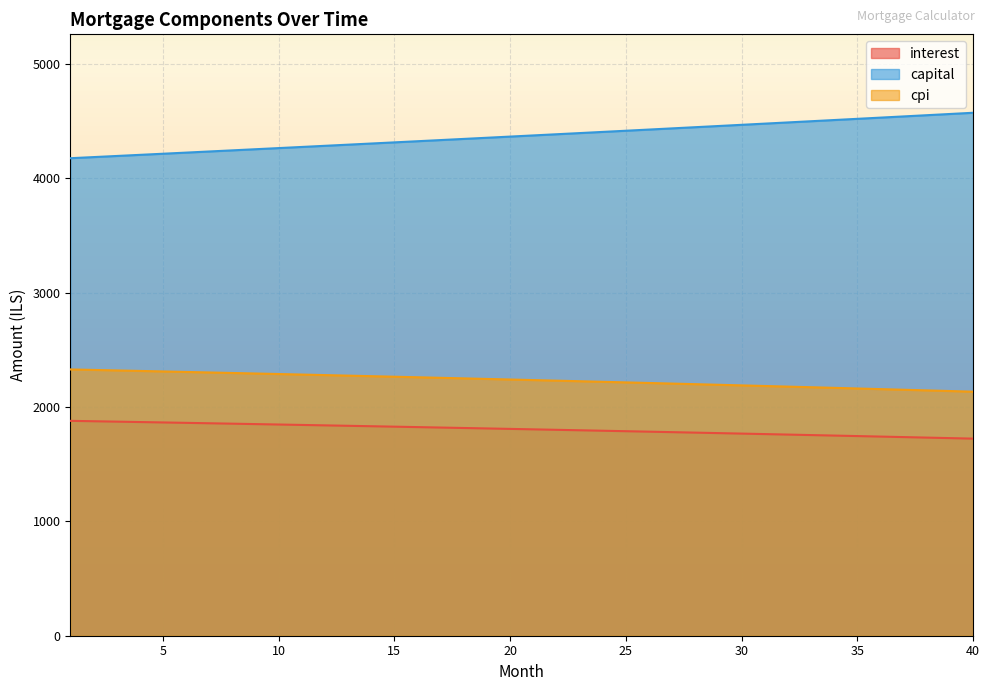

Is the value of capital at 37 greater than the value of cpi at 15?

Yes